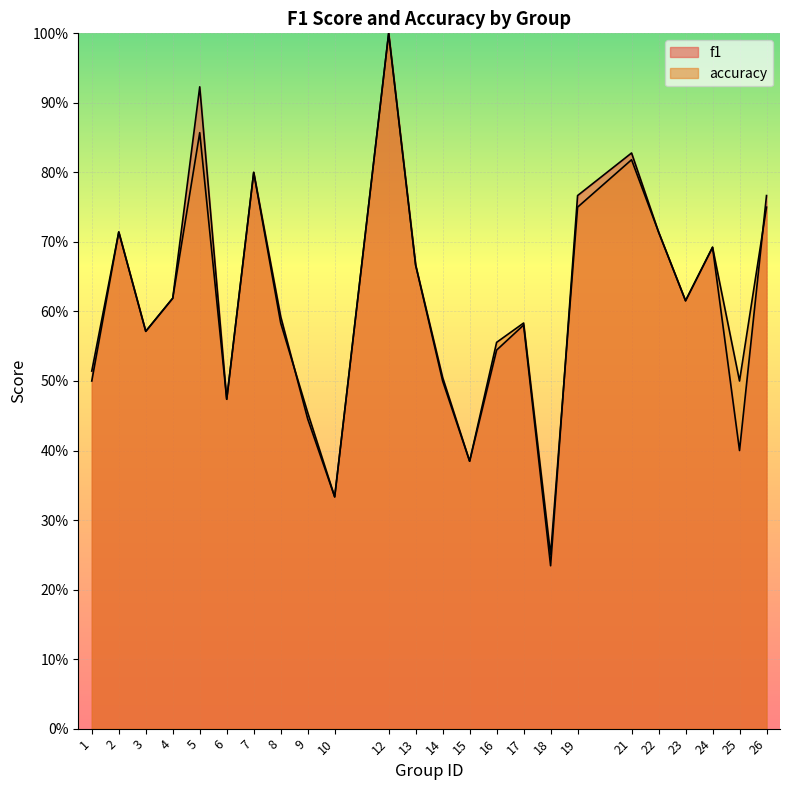

Where is the first local maximum for f1?

2